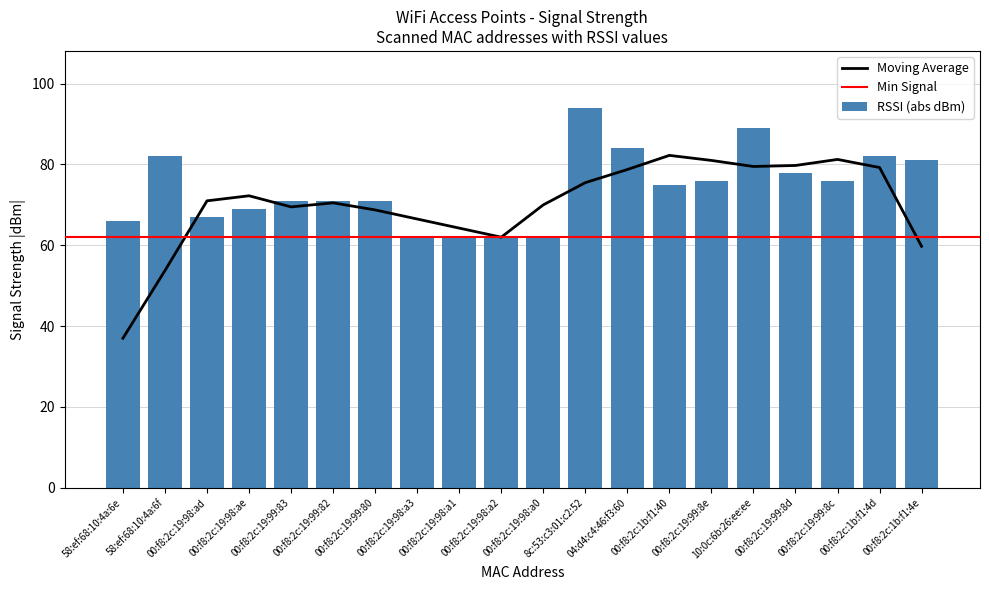

What is the label of the 13th bar from the right?

00:f8:2c:19:98:a3